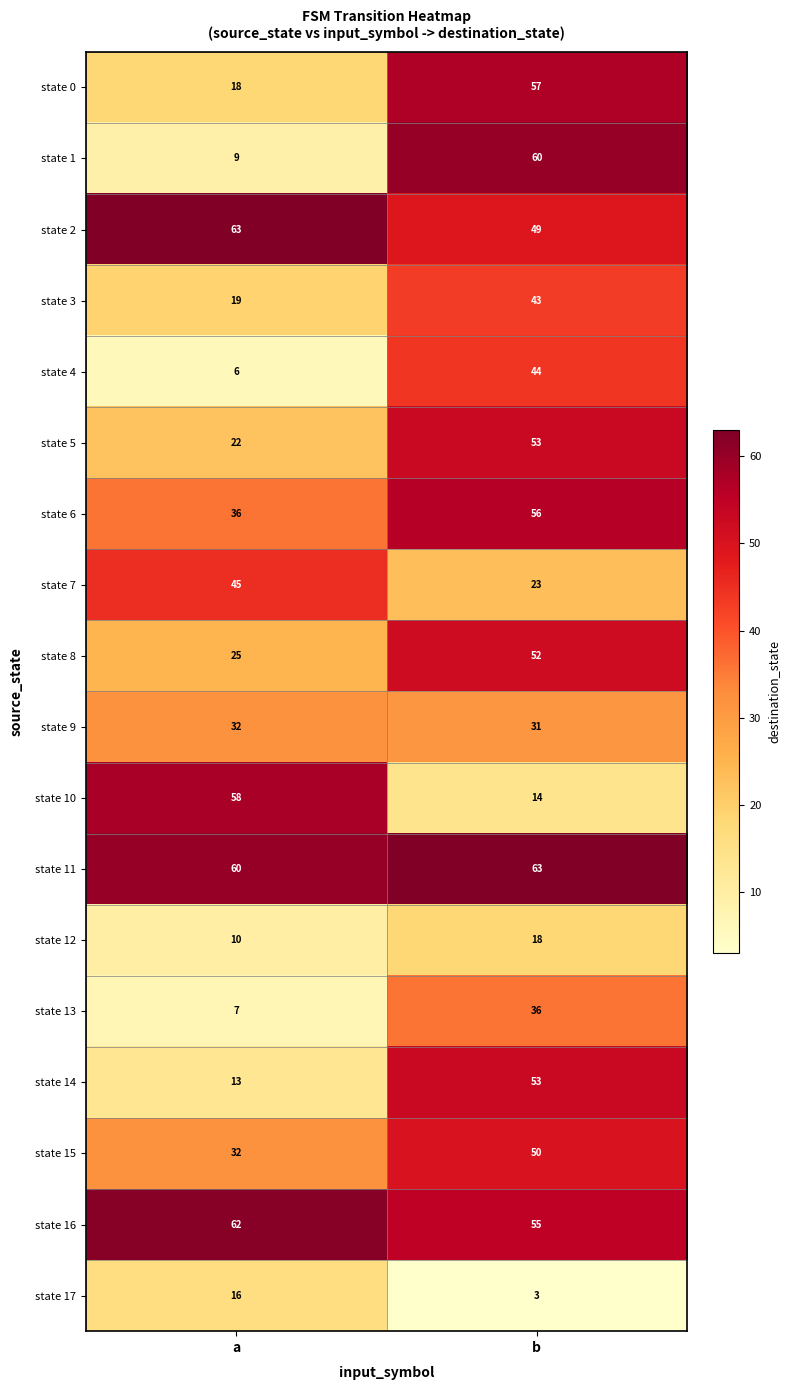

What is the difference between the highest and lowest values at a?

57